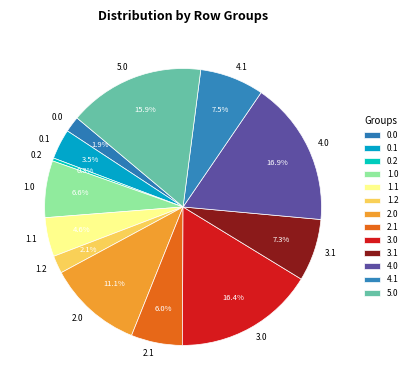

To the nearest percent, what is the difference between the largest and smallest slice percentages?

17%